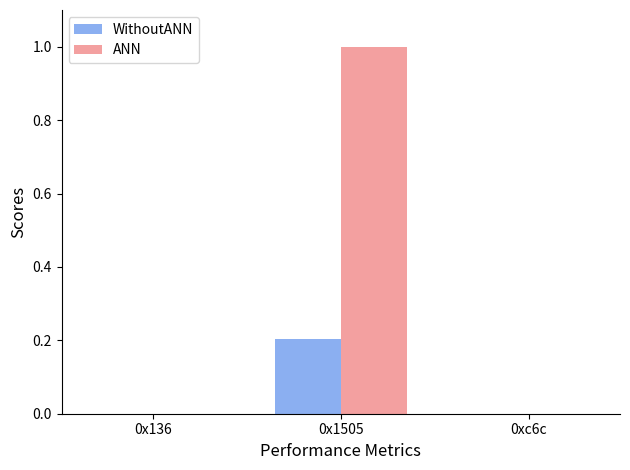

Between 0x136 and 0x1505, which series saw the biggest shift?

ANN